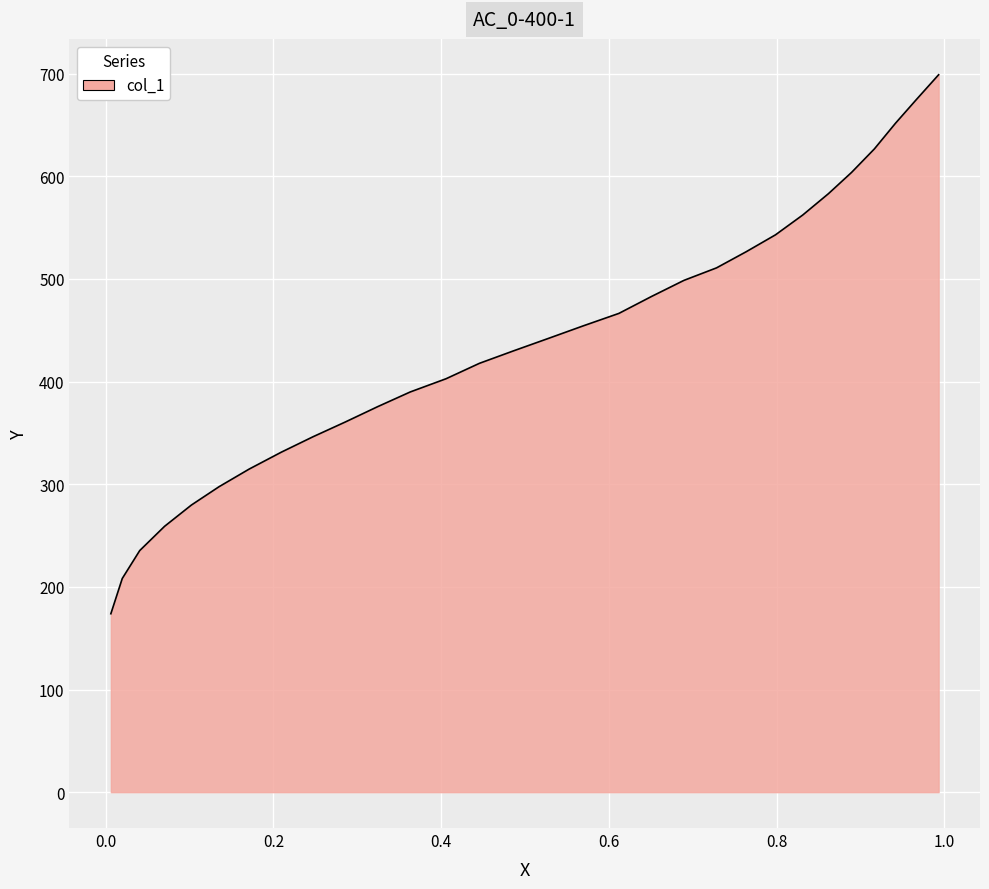

What is the smallest value displayed?

173.8